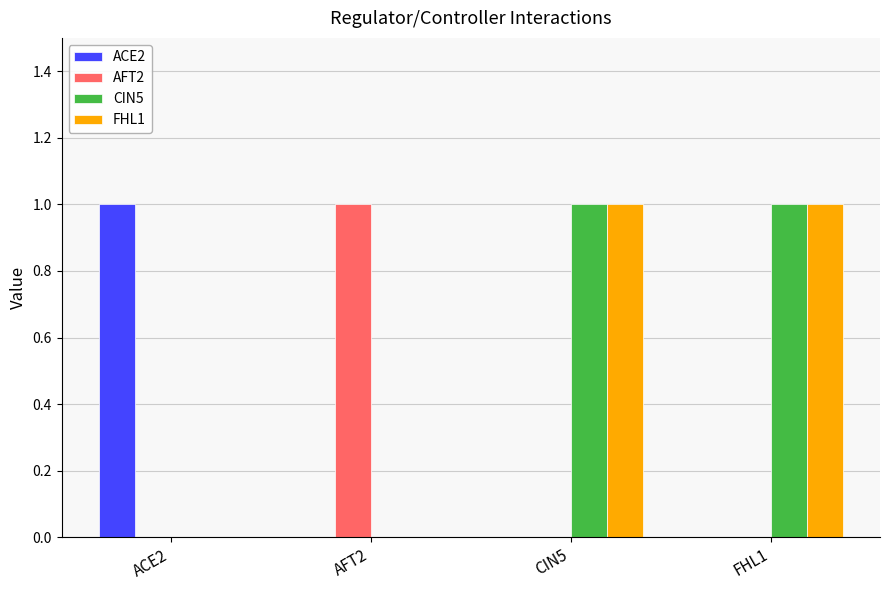

Is the value of CIN5 at AFT2 greater than the value of FHL1 at CIN5?

No